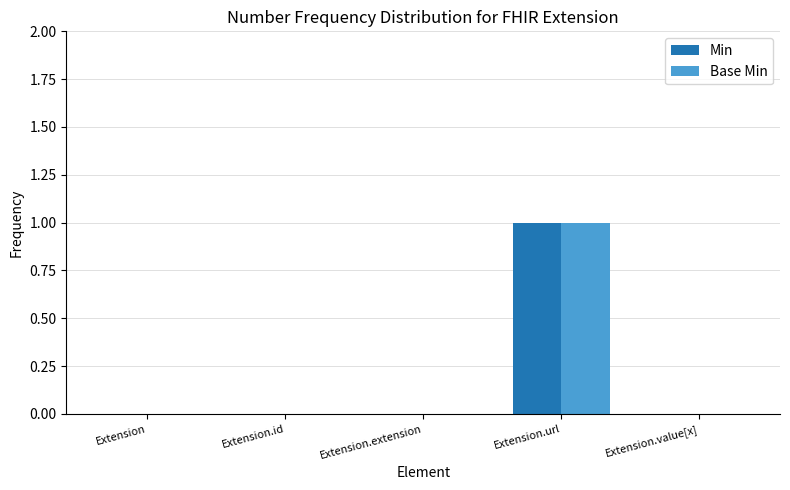

True or false: Base Min has a value of 0 at Extension.extension.

True